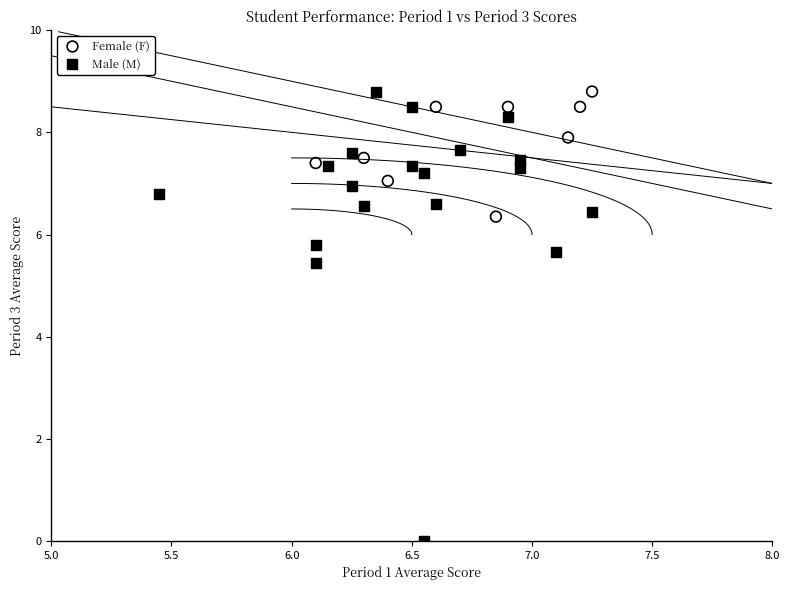

Which series has the widest spread of Y values?

Male (M)